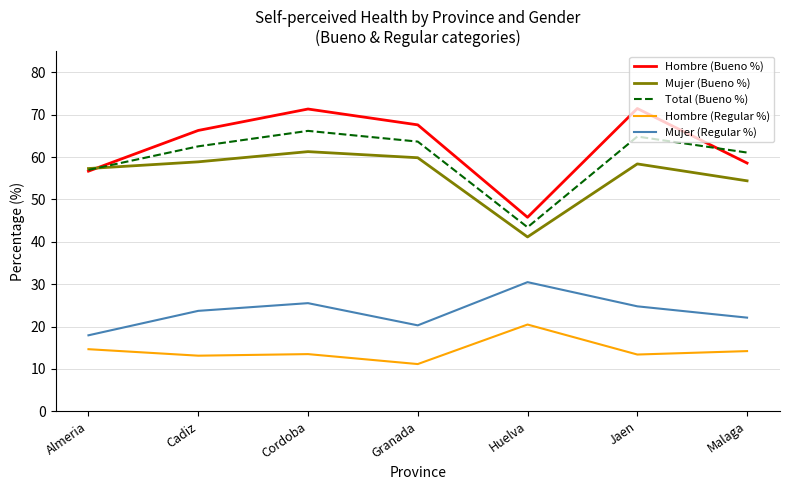

The Hombre (Regular %) series shows 8.1 at Malaga. True or false?

False